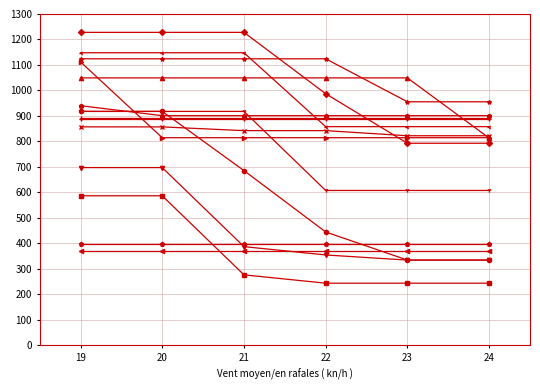

What is the spread (max minus min) of values at 23?

805.2